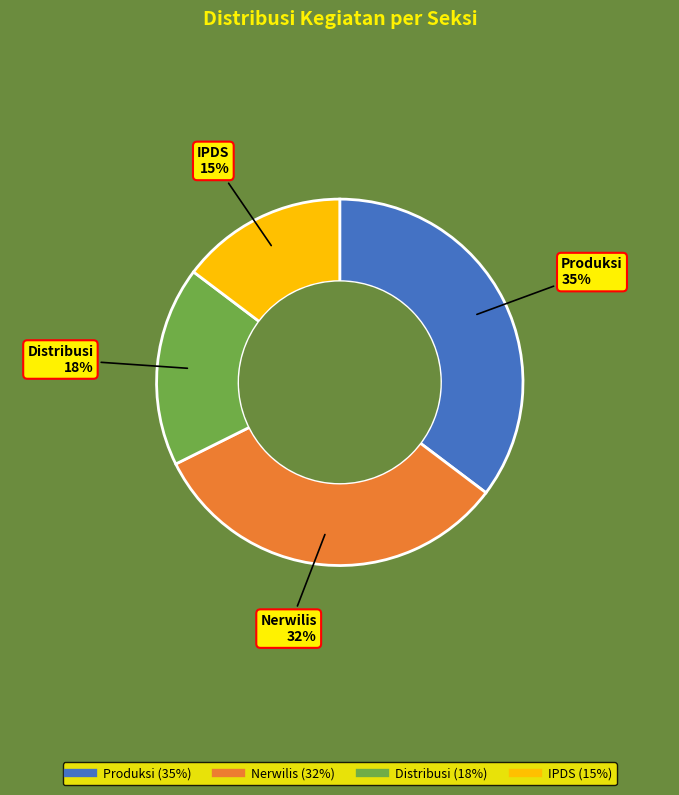

How many slices are in this pie chart?

4